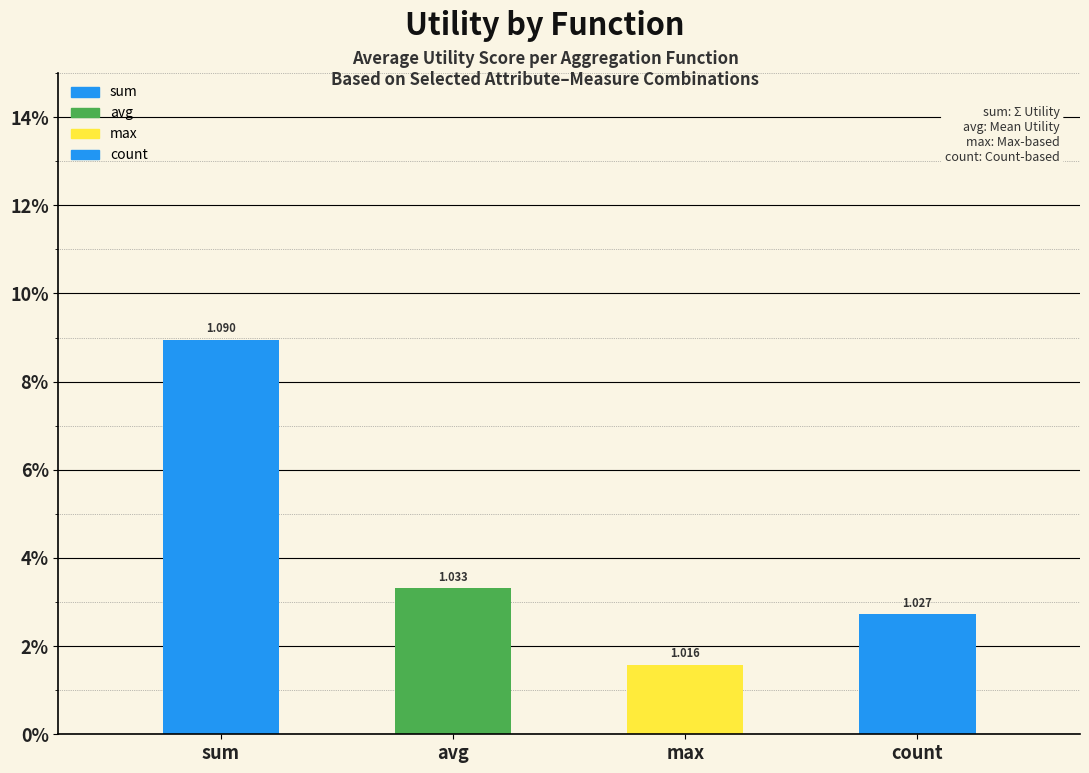

Rank the categories by value from lowest to highest.

max, count, avg, sum